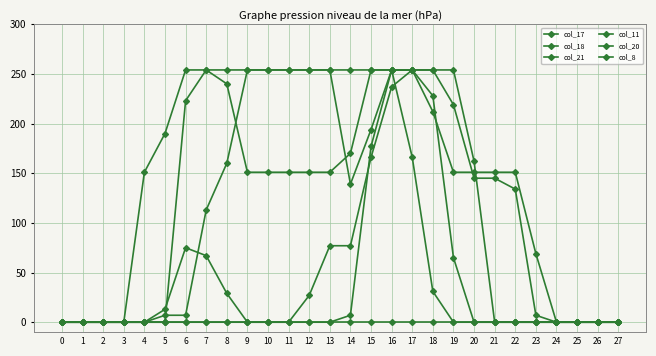

Reading left to right, list all the values displayed in this chart.

col_17: 0	0	0	0	0	0	0	0	0	0	0	0	0	0	0	0	0	0	0	0	0	0	0	0	0	0	0	0
col_18: 0	0	0	0	0	7	7	113	160	254	254	254	254	254	254	254	254	254	254	219	145	145	134	7	0	0	0	0
col_21: 0	0	0	0	0	13	75	67	29	0	0	0	0	0	7	177	254	166	31	0	0	0	0	0	0	0	0	0
col_11: 0	0	0	0	0	0	223	254	254	254	254	254	254	254	139	194	254	254	254	254	162	0	0	0	0	0	0	0
col_20: 0	0	0	0	151	190	254	254	240	151	151	151	151	151	170	254	254	254	212	151	151	151	151	69	0	0	0	0
col_8: 0	0	0	0	0	0	0	0	0	0	0	0	27	77	77	166	237	254	228	65	0	0	0	0	0	0	0	0